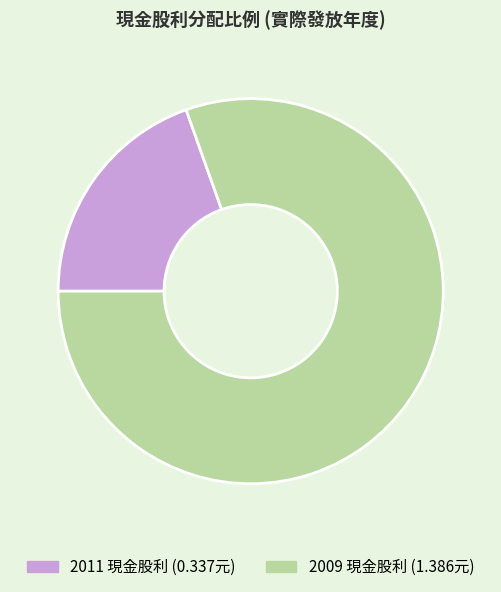

How many segments does this pie chart have?

2